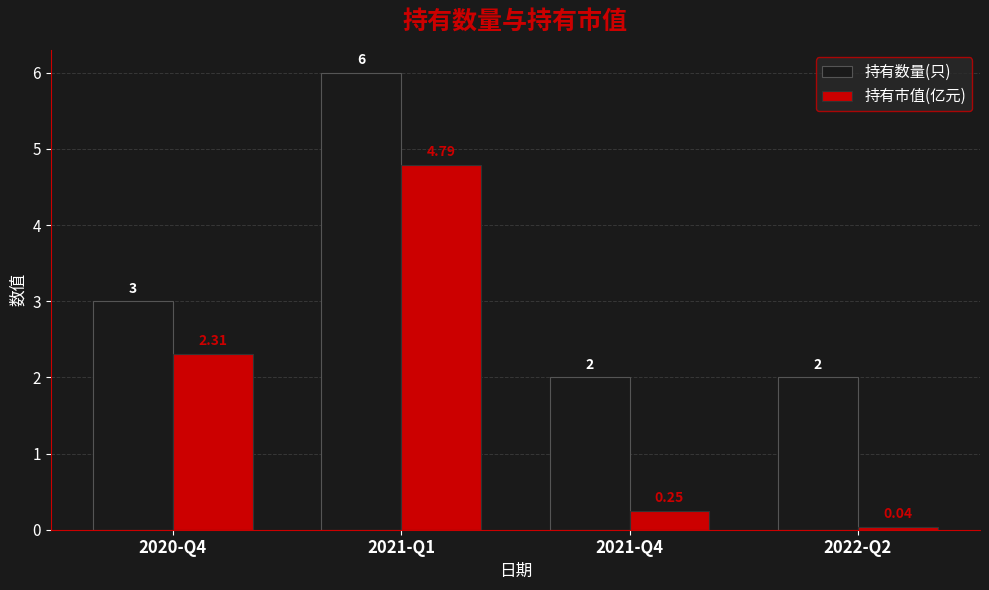

Which series has the largest total across all categories?

持有数量(只)